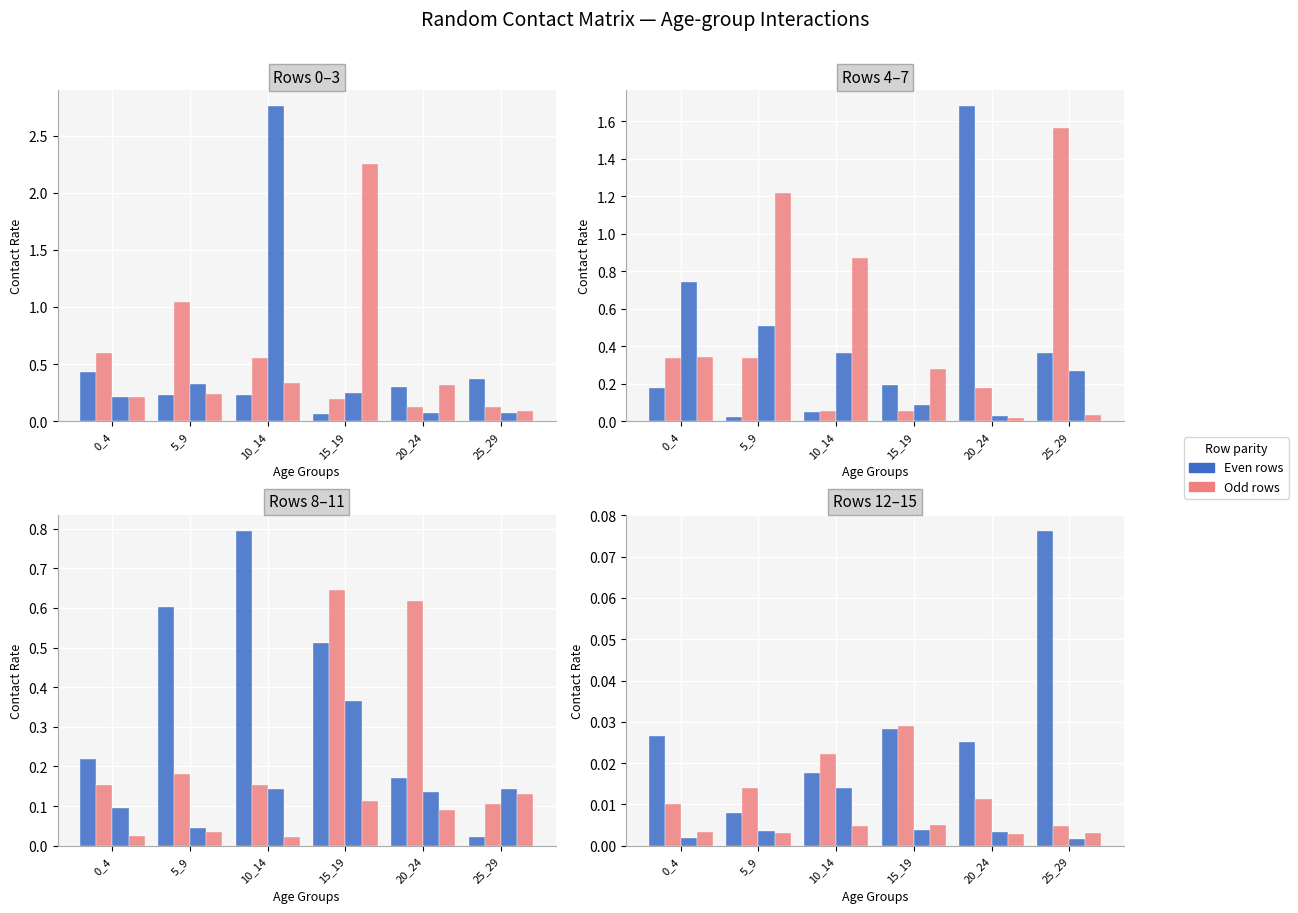

At which category is the sum across all series the highest?

10_14